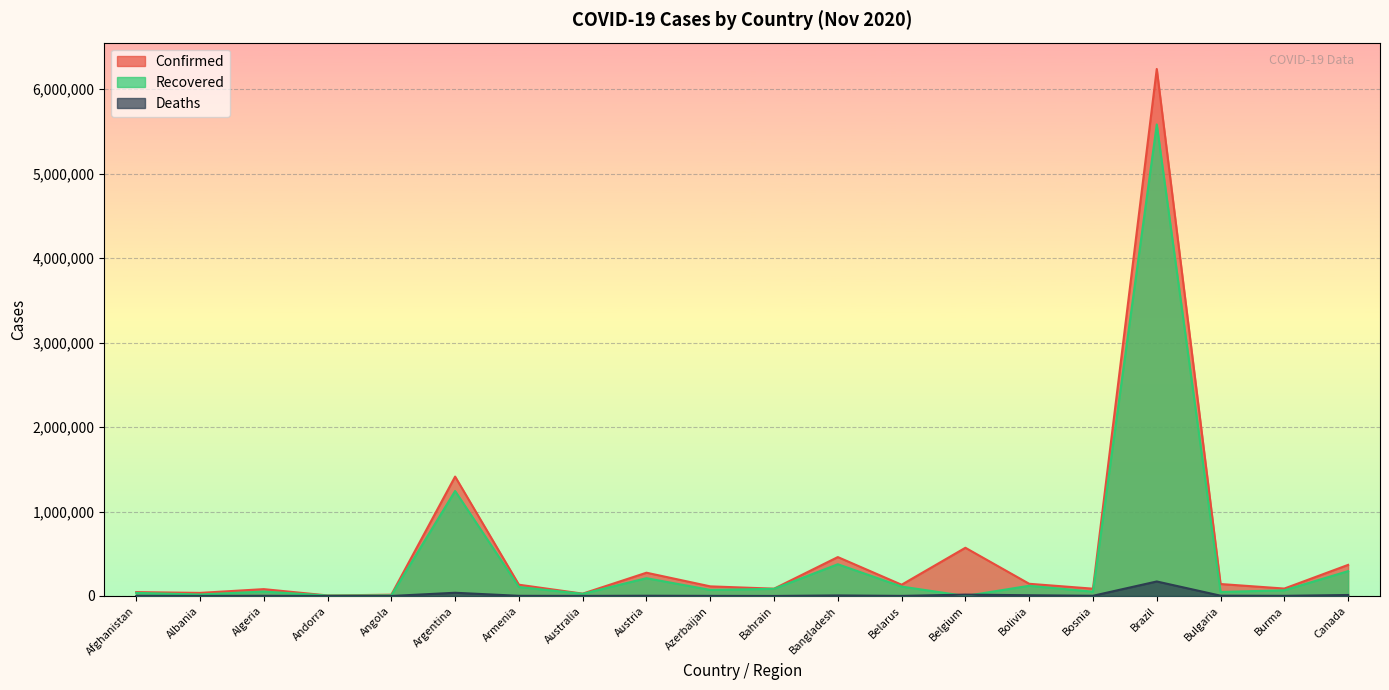

What is the difference between the second highest and minimum values in the Confirmed series?

1406765